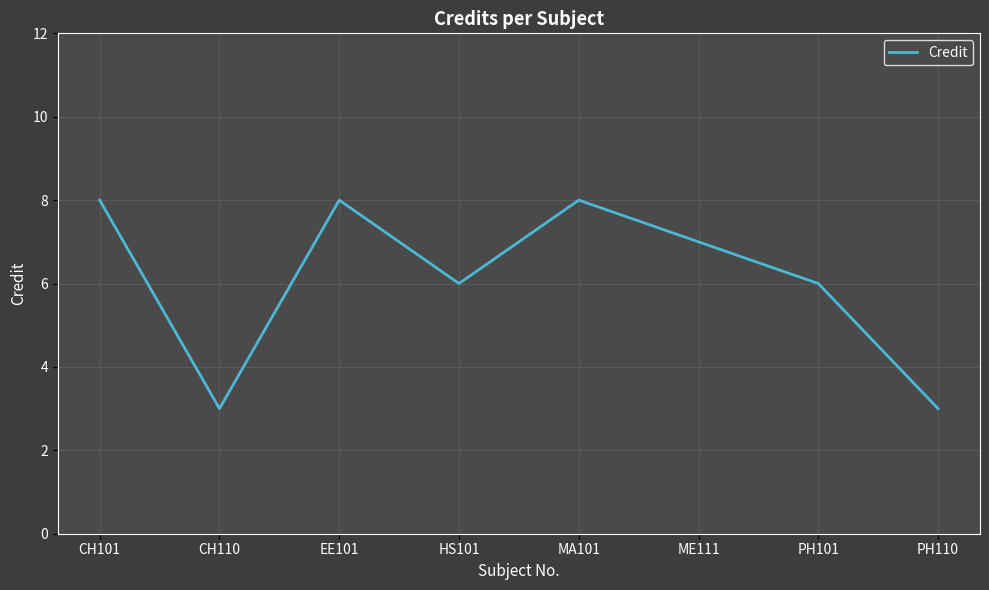

What position from the right is MA101?

4